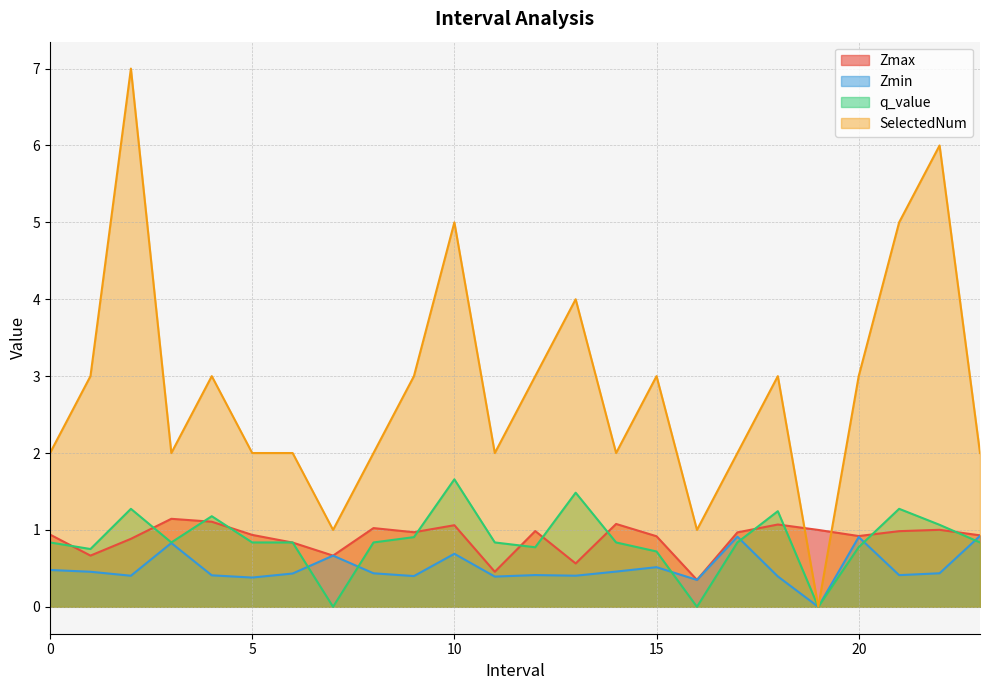

Where is the first local maximum for Zmin?

3.0